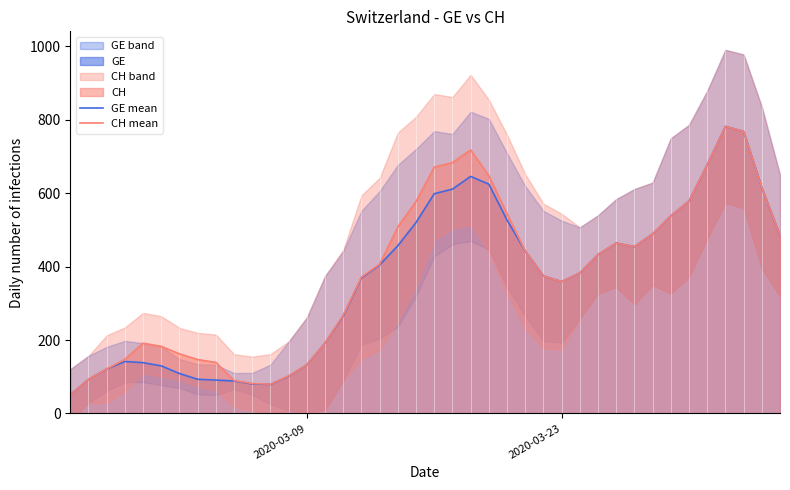

What is the maximum value shown in the chart?

781.6